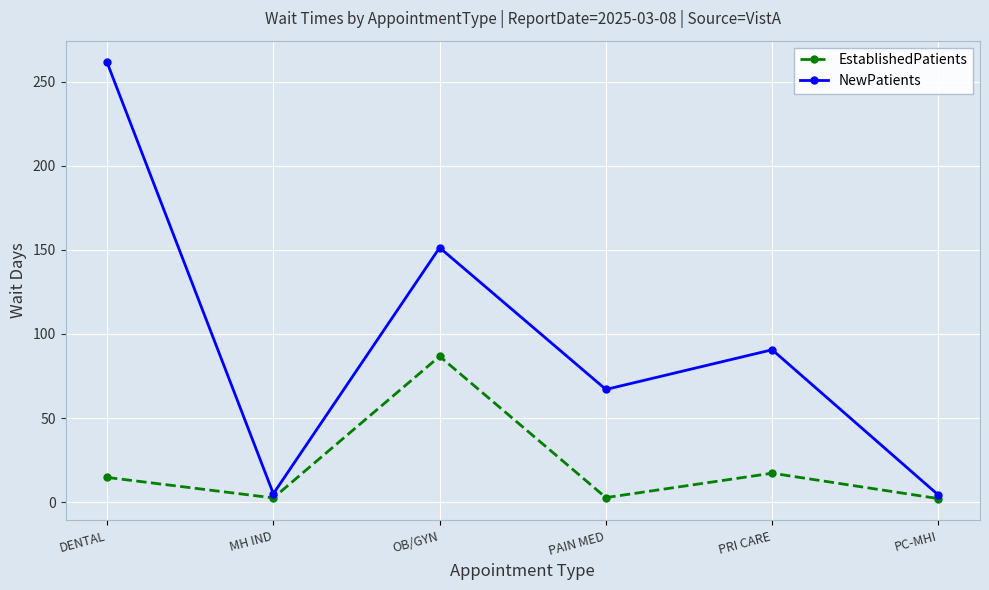

At which label does NewPatients first exceed 90?

DENTAL